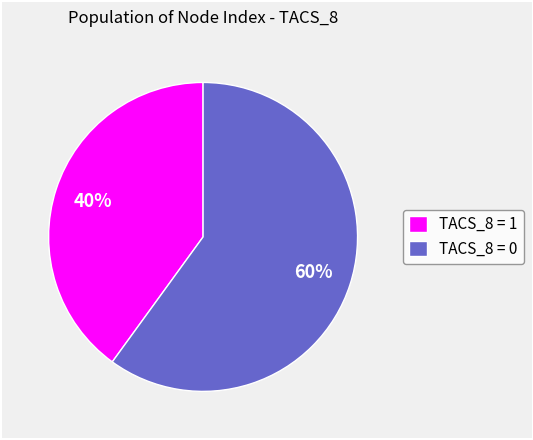

Approximately how many times larger is the value at TACS_8 = 0 compared to TACS_8 = 1?

1.5